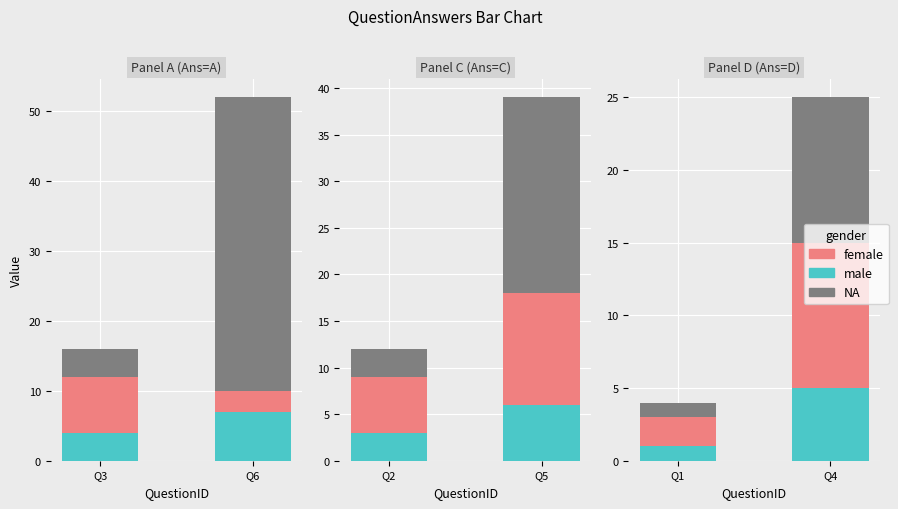

What is the smallest value displayed?

1